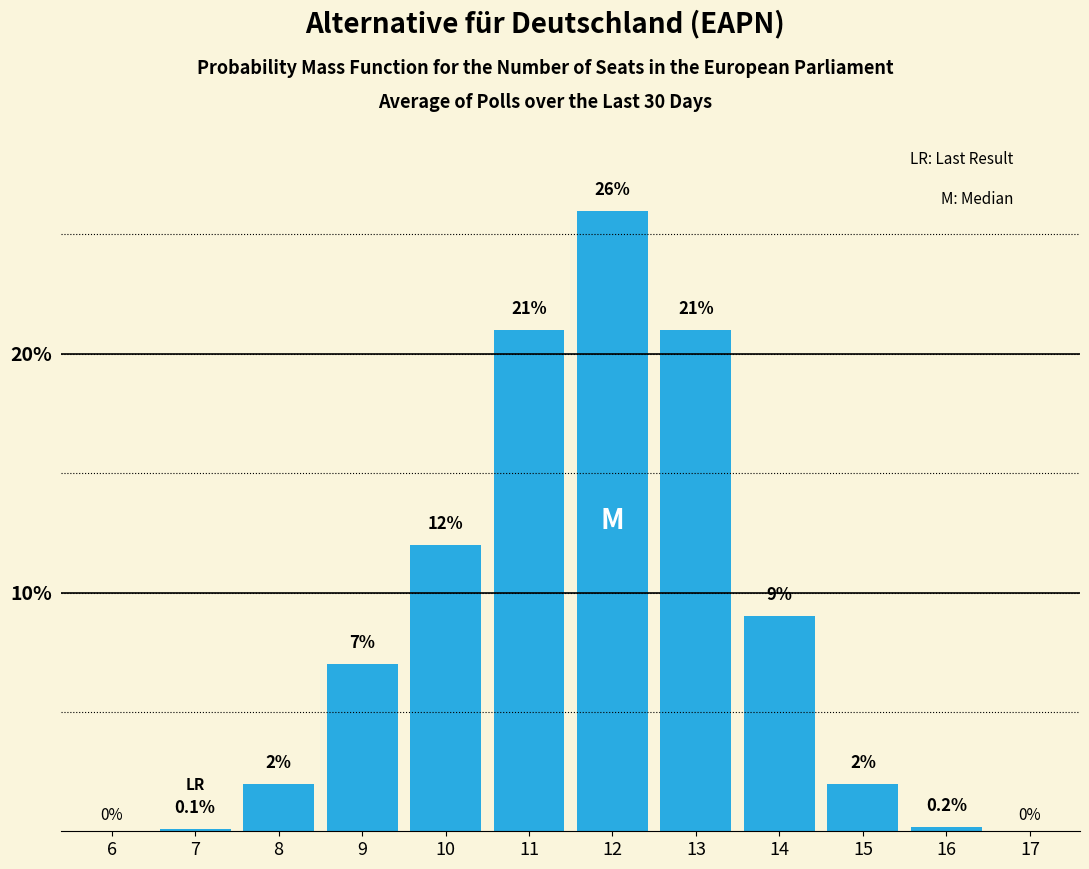

Reading left to right, what are all the values shown in this chart?

6=0.0	7=0.1	8=2.0	9=7.0	10=12.0	11=21.0	12=26.0	13=21.0	14=9.0	15=2.0	16=0.2	17=0.0